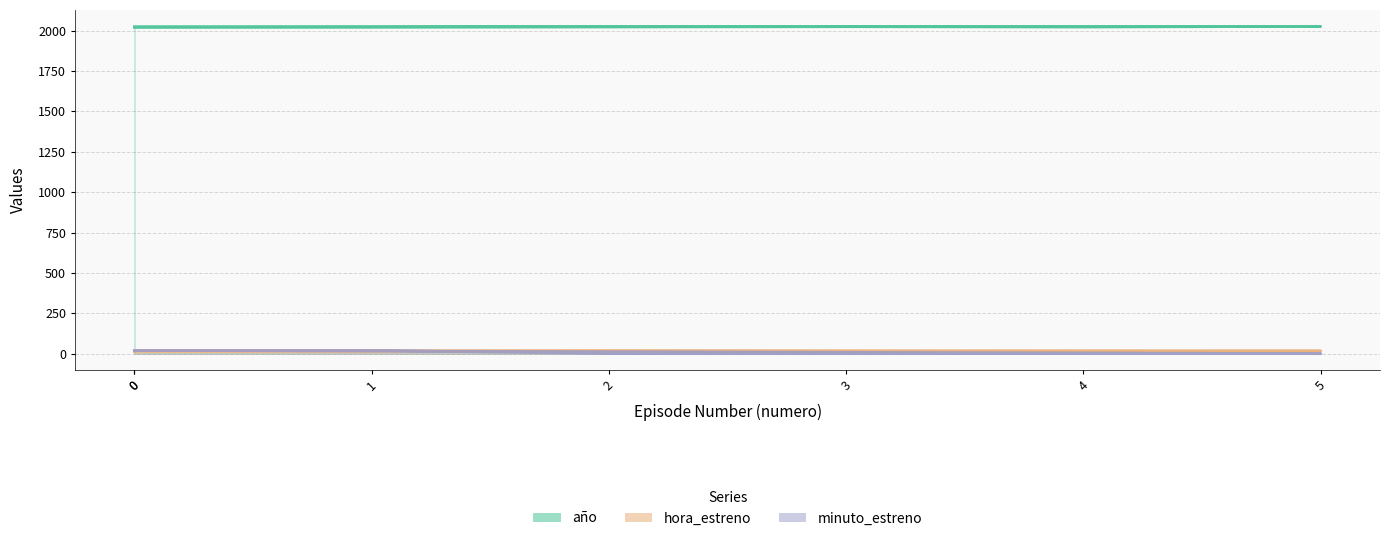

What are all the series names shown in the legend?

año, hora_estreno, minuto_estreno